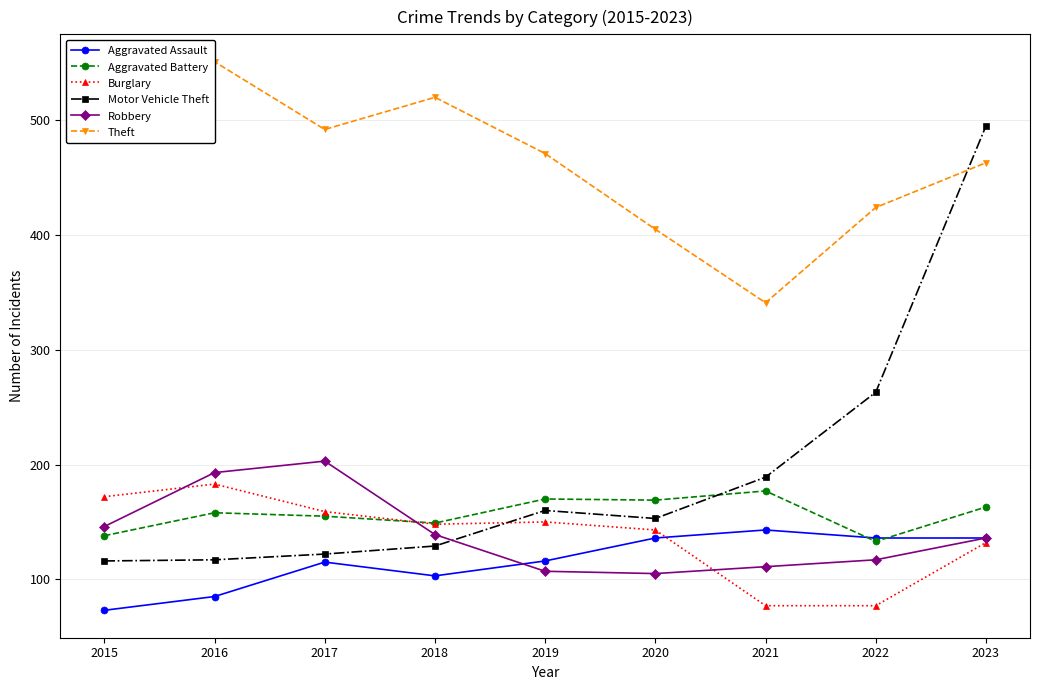

What is the minimum value for Burglary?

77